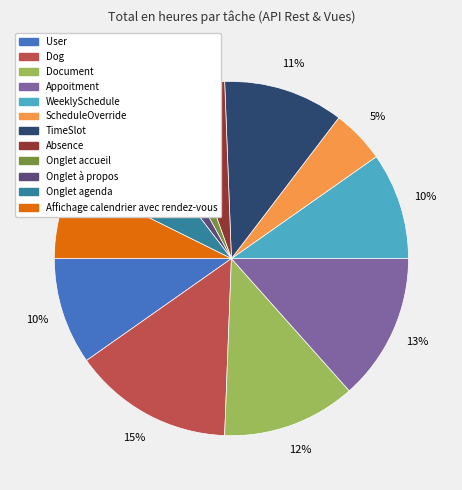

Between User and TimeSlot, which is larger?

TimeSlot